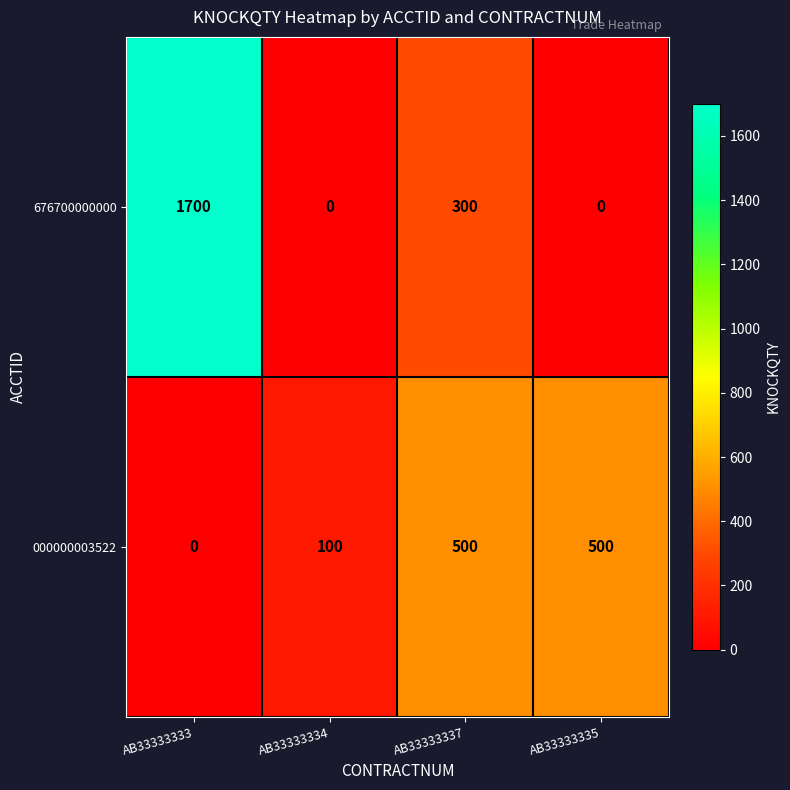

What is the maximum value for 676700000000?

1700